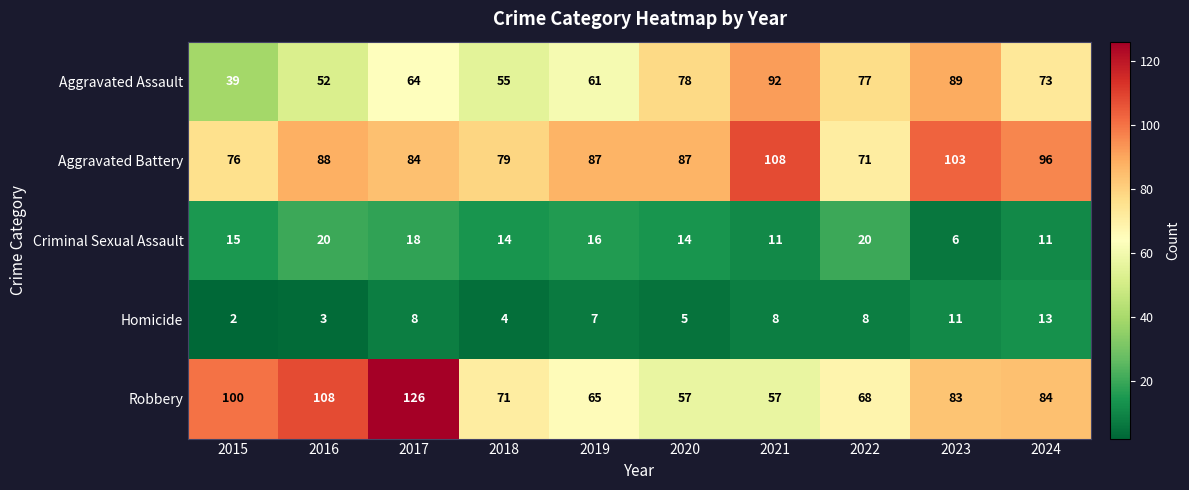

Between 2015 and 2024, which series saw the biggest shift?

Aggravated Assault